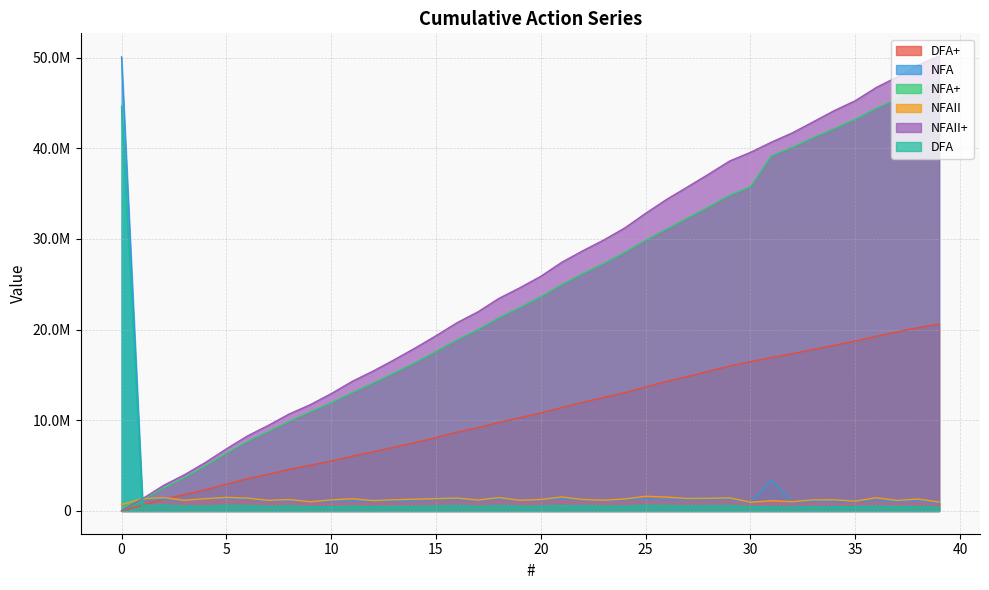

How many distinct data groups are displayed?

6